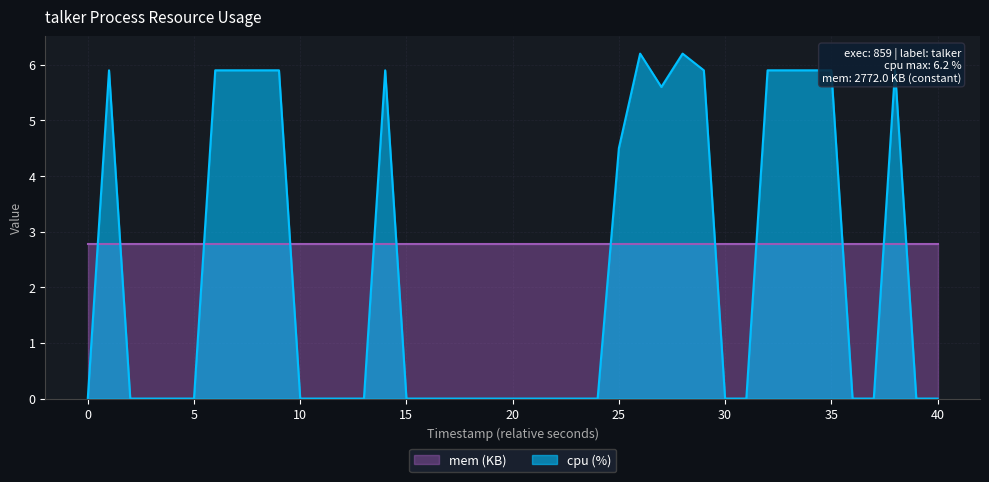

What is the maximum value for mem (KB)?

2.8